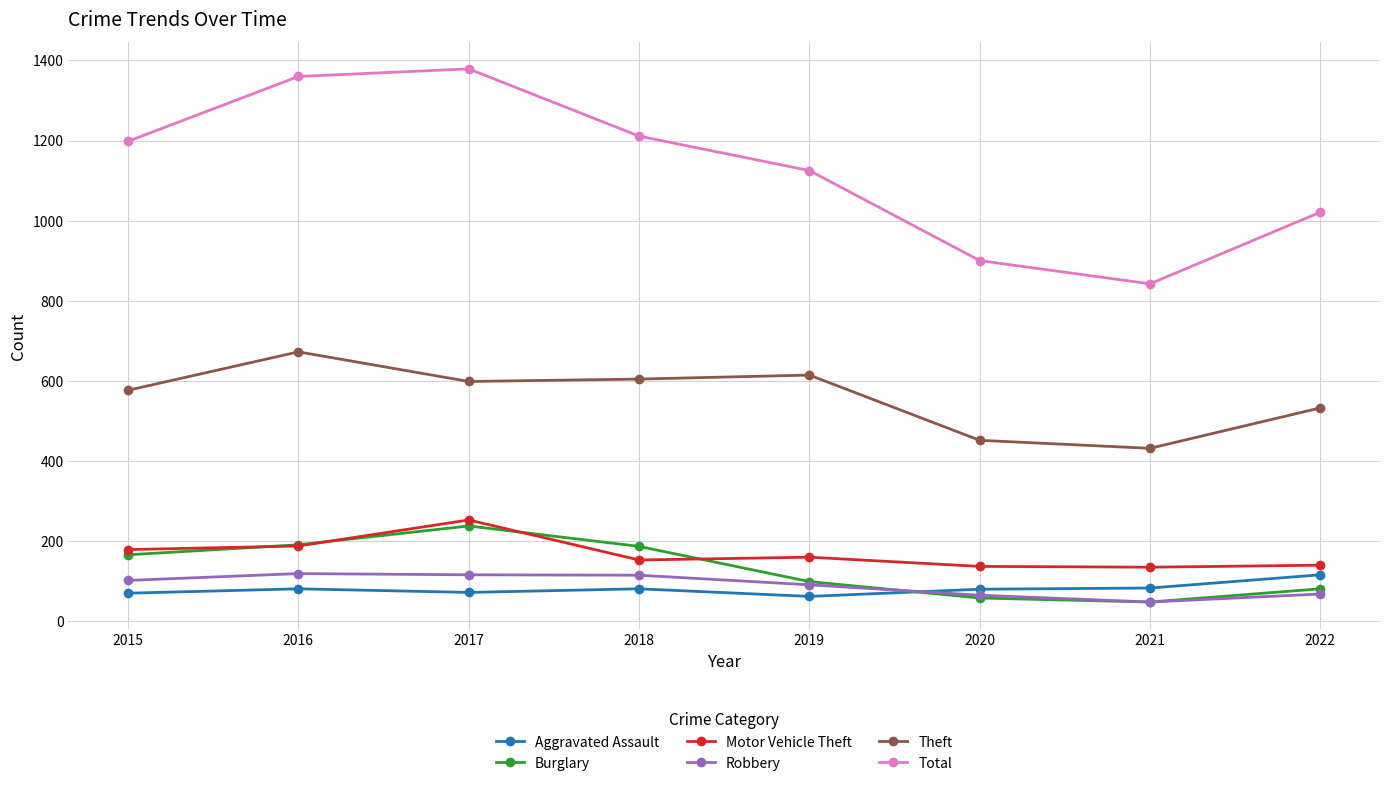

Which series has the largest total across all categories?

Total